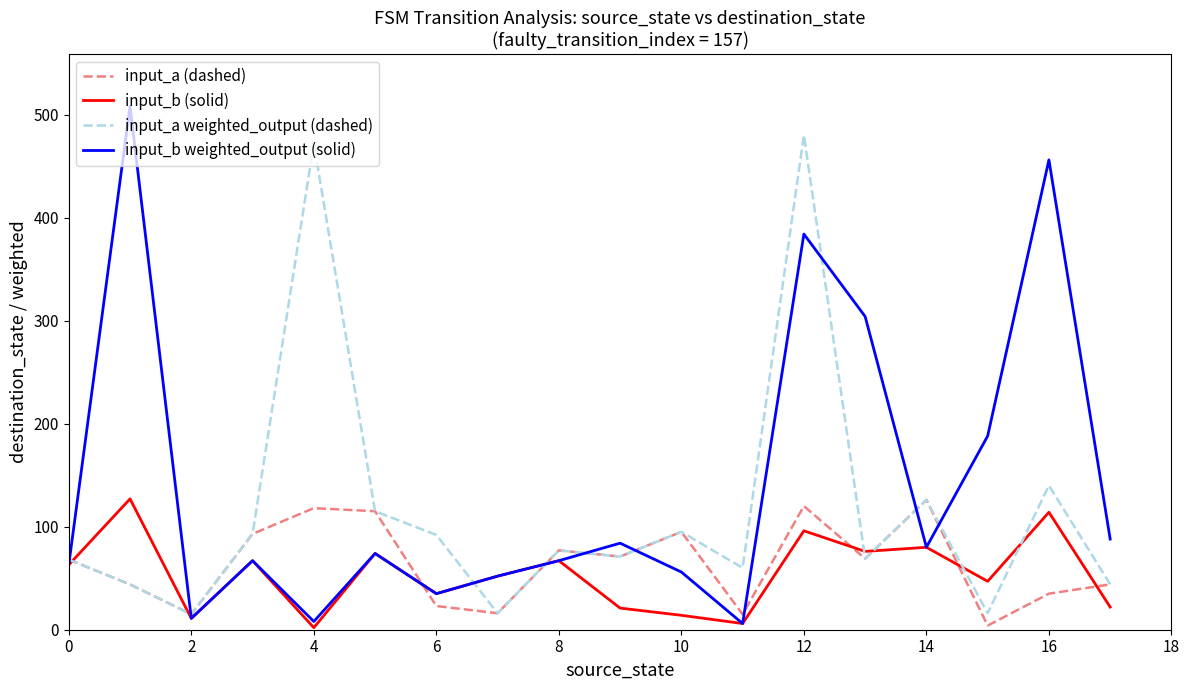

Which series has the widest spread of values?

input_b weighted_output (solid)